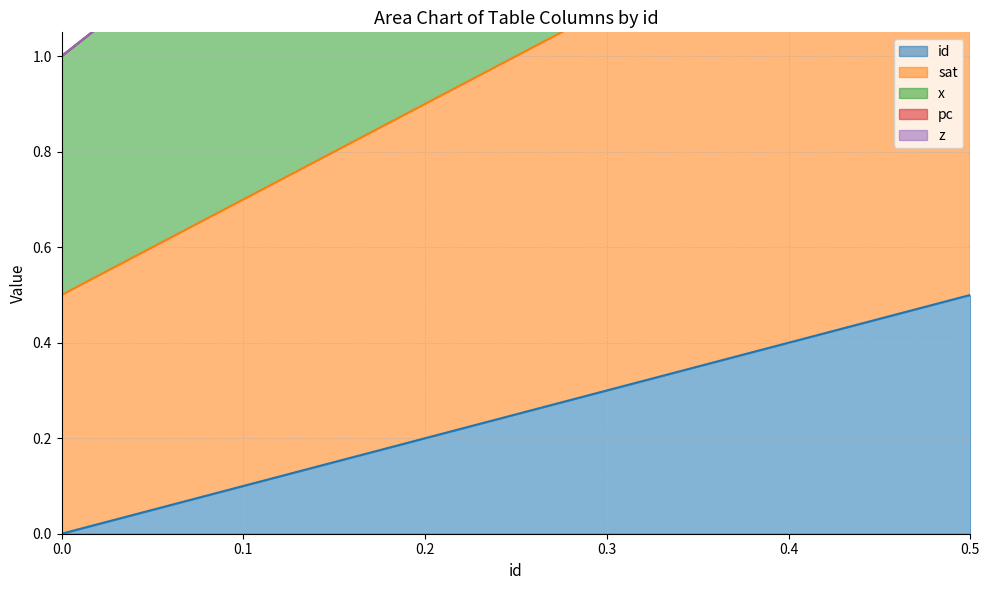

True or false: id has a value of -0.3 at 0.0.

False